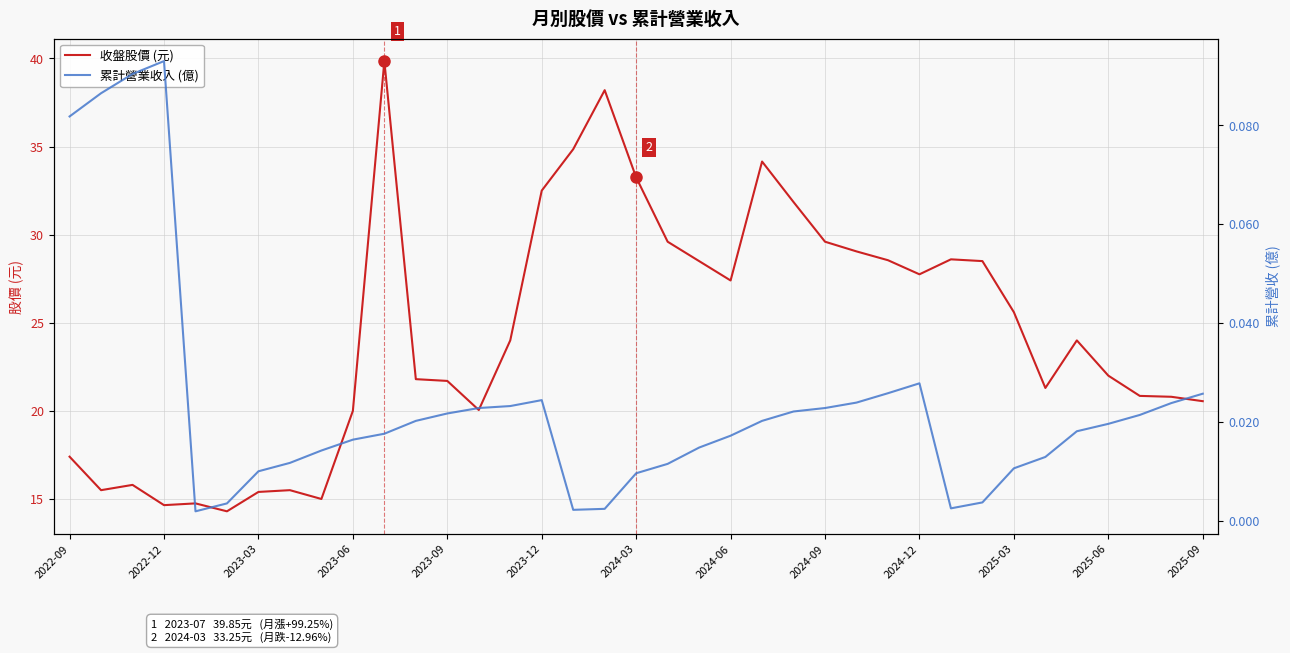

How many lines are shown in the chart?

2